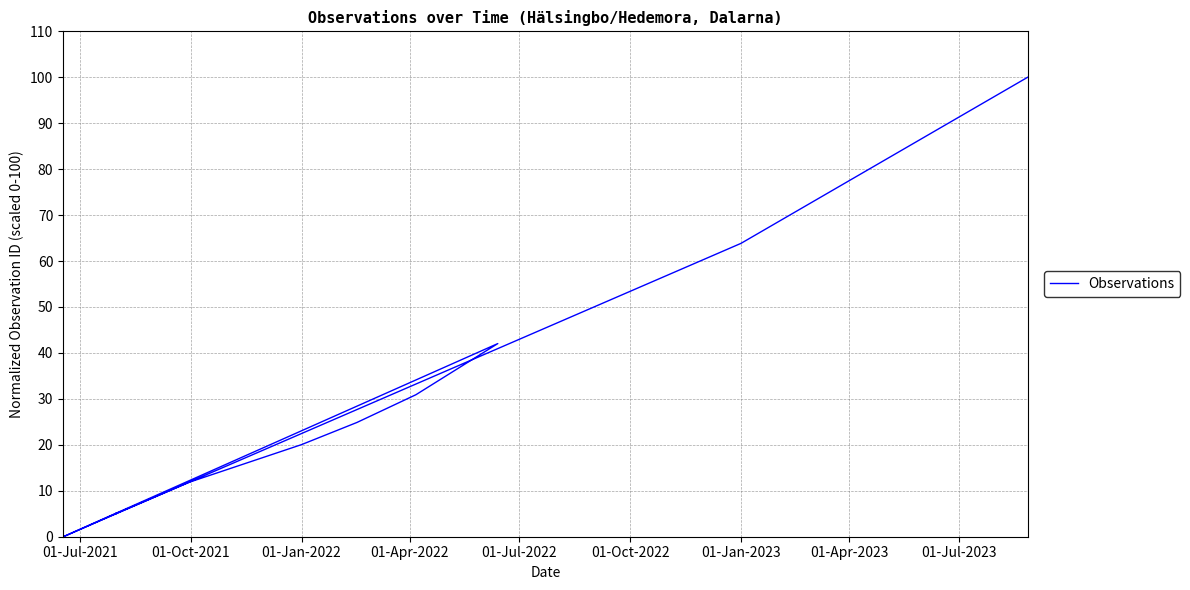

How many values are below 5?

10